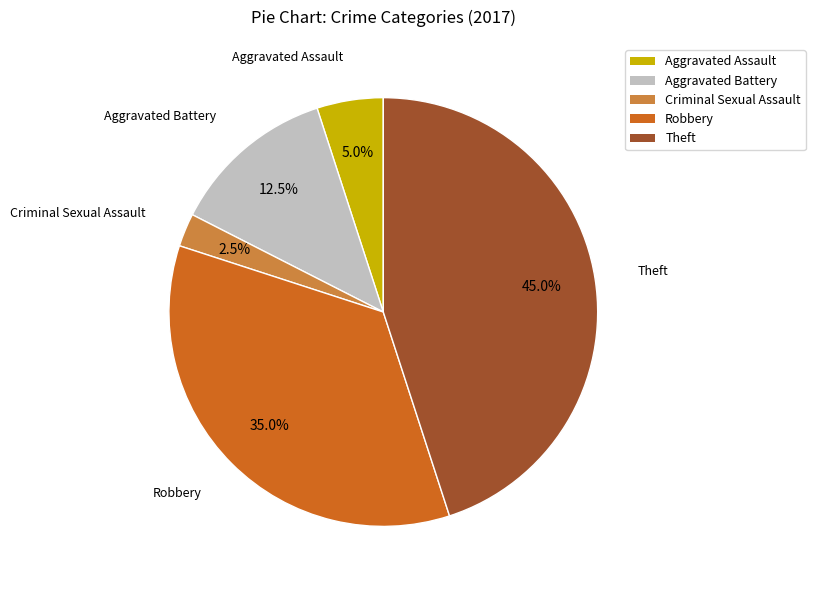

To the nearest percent, what is the average slice percentage?

20%